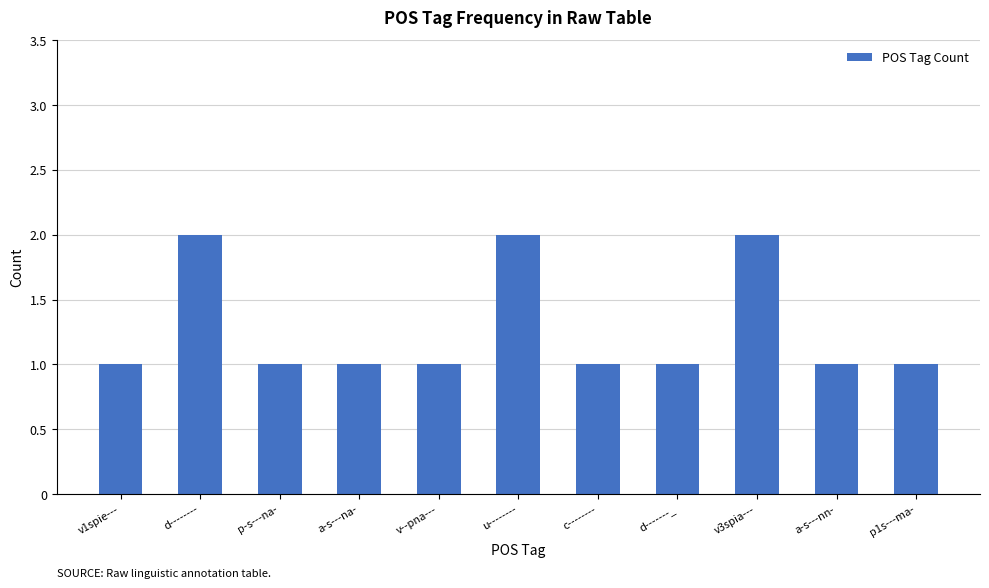

What is the change in value from p-s---na- to v3spia---?

+1